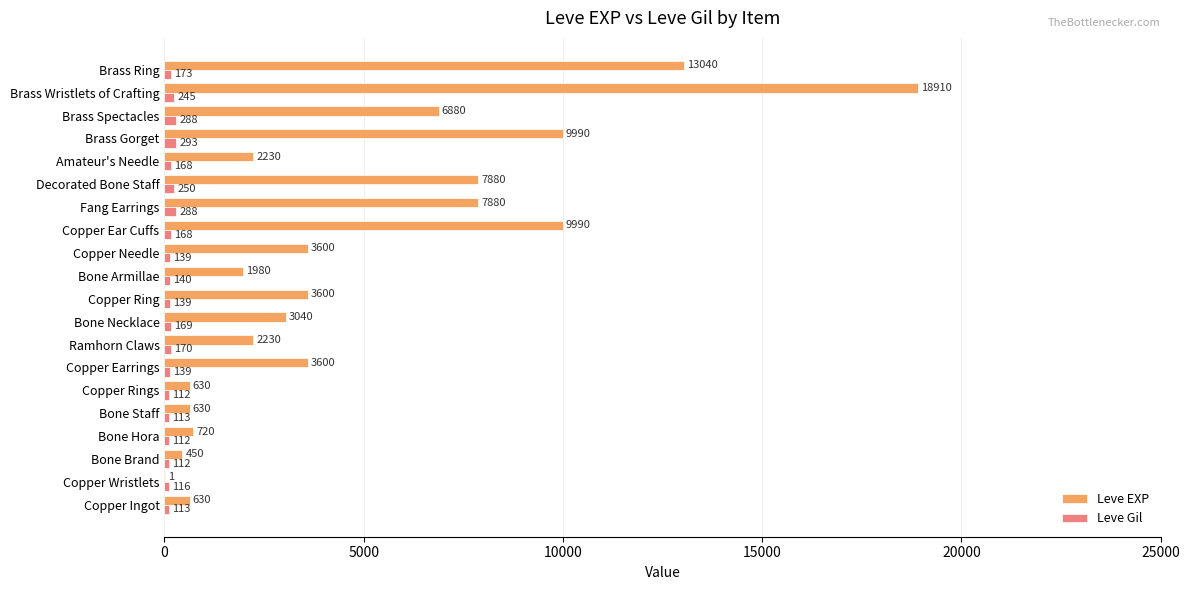

Which series changed the most between Copper Ear Cuffs and Decorated Bone Staff?

Leve EXP